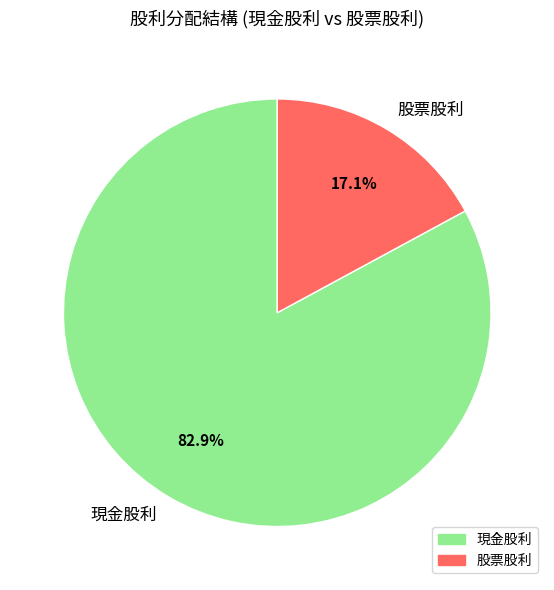

What is the smallest slice in the pie chart?

股票股利